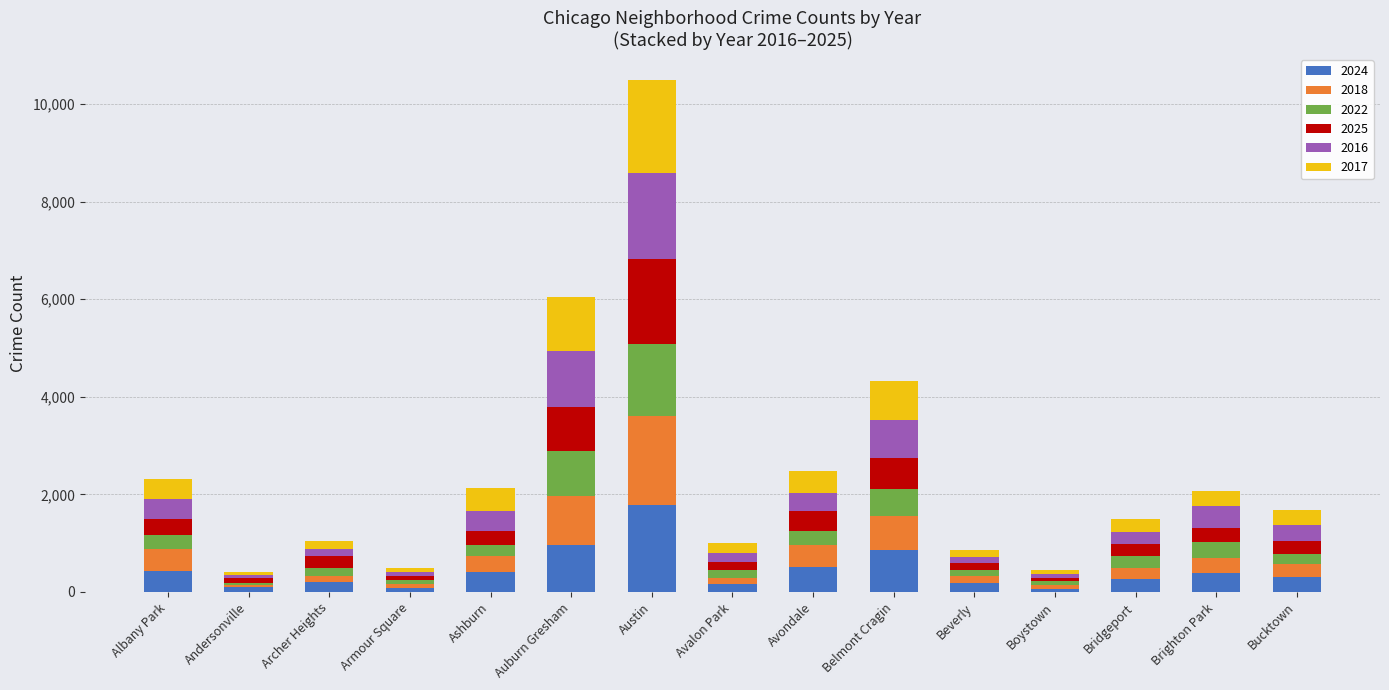

What is the maximum value for 2024?

1772